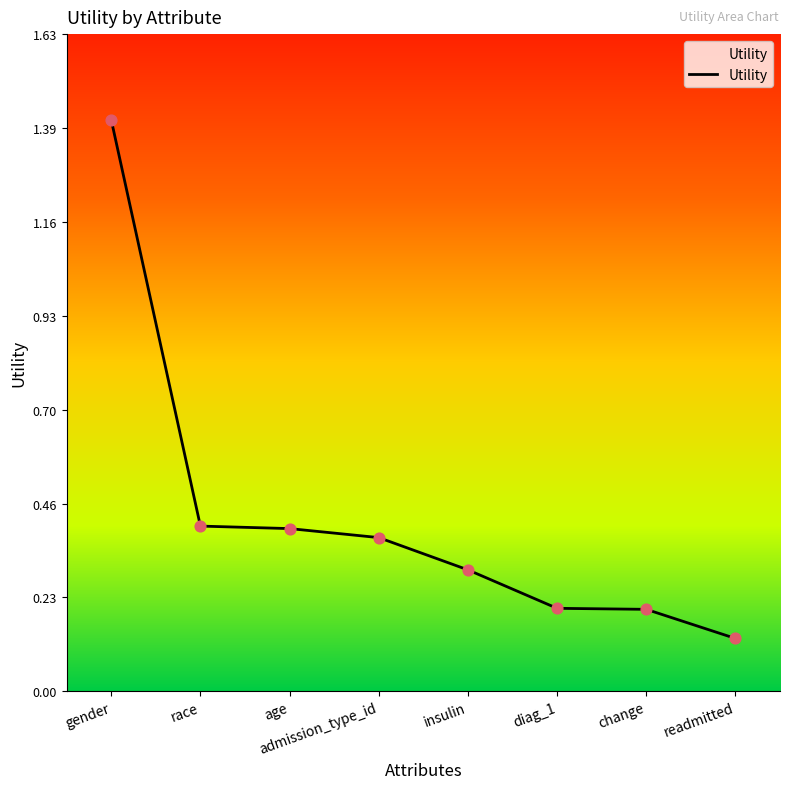

Which has a higher value, change or gender?

gender